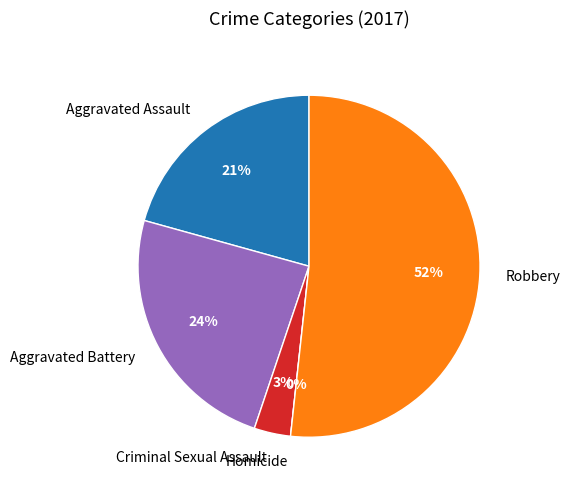

Which slice is the largest?

Robbery